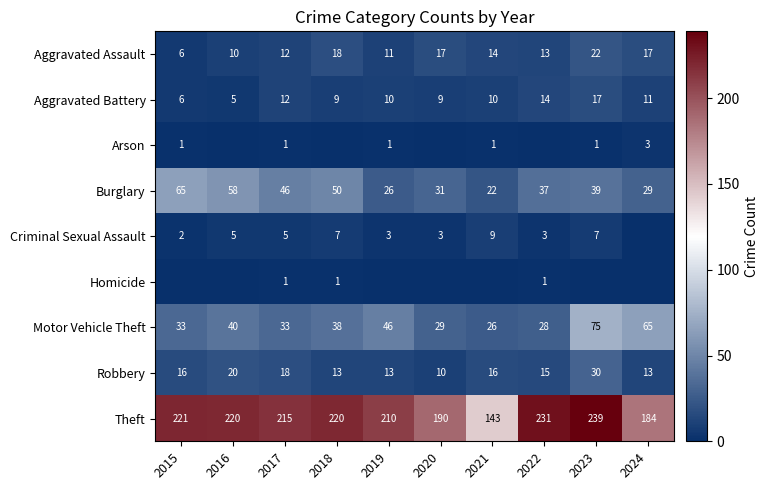

The Robbery series shows 21 at 2021. True or false?

False